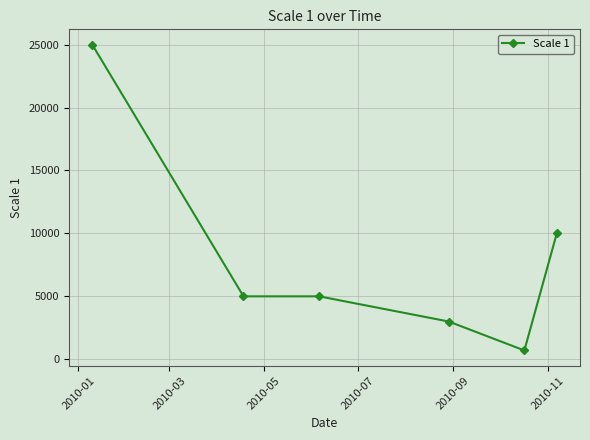

What is the value of the 1st point from the left?

25000